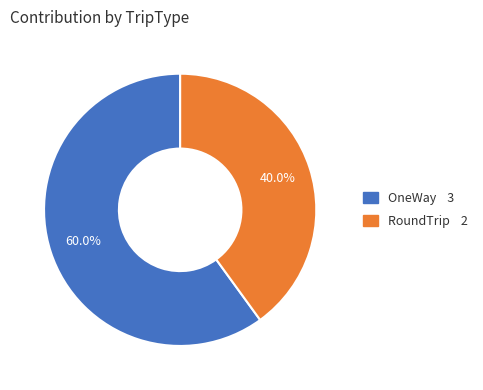

What is the ratio of the value at RoundTrip to the value at OneWay?

0.7